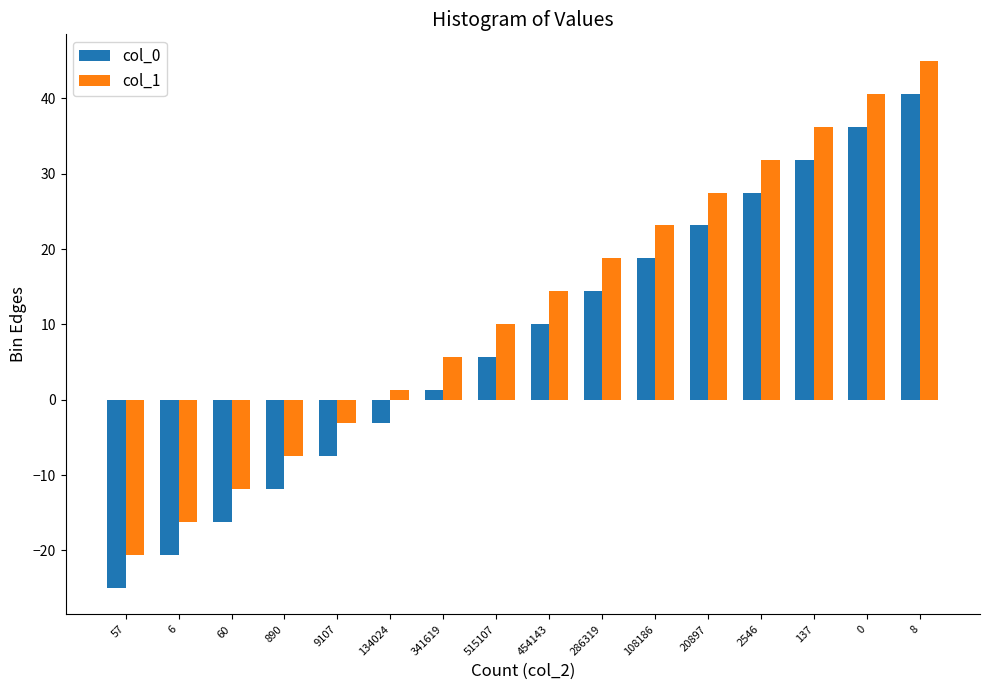

At which label does col_1 reach its minimum?

57